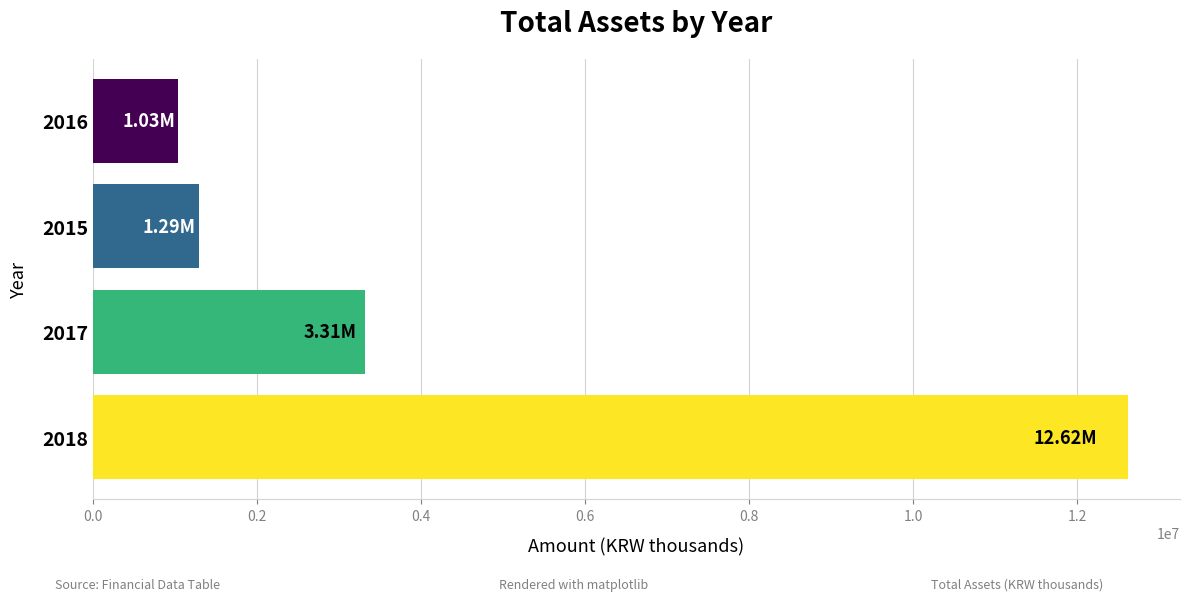

What is the difference between the second highest and second lowest values?

2021399